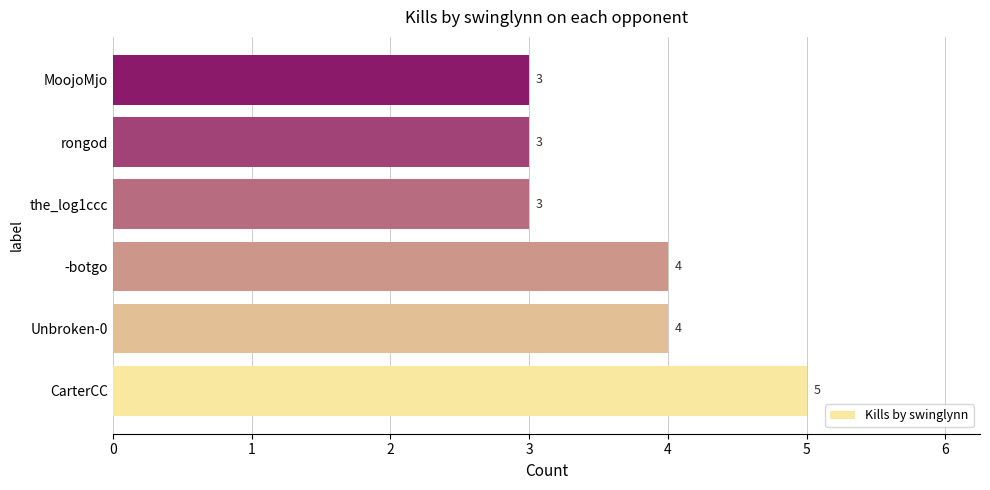

Does the chart contain stacked bars?

No